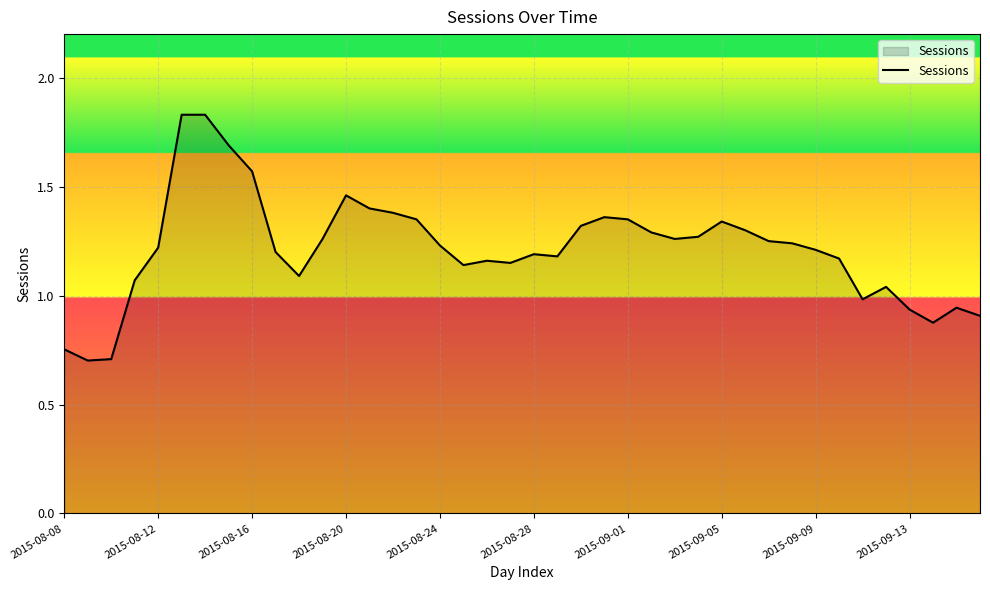

What is the smallest value displayed?

0.7